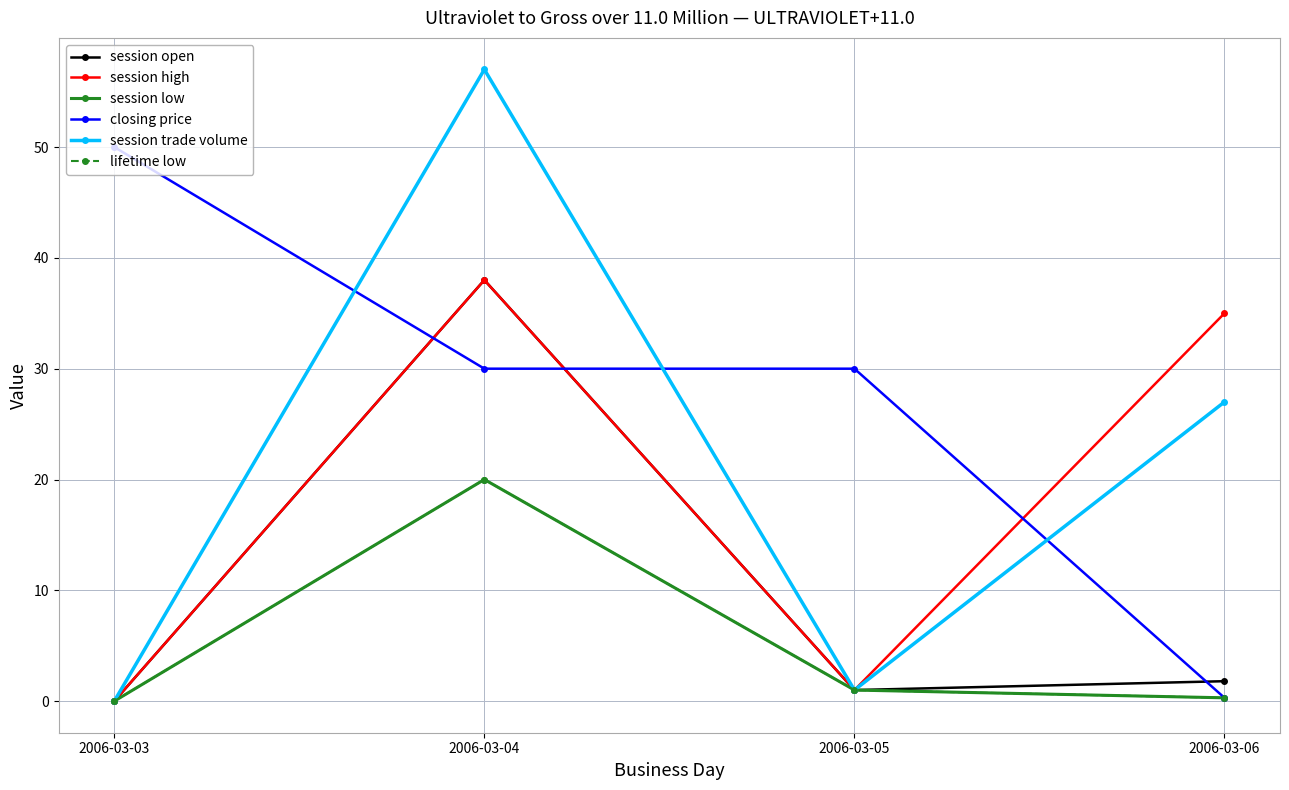

What is the difference between the second highest and minimum values in the lifetime low series?

1.0